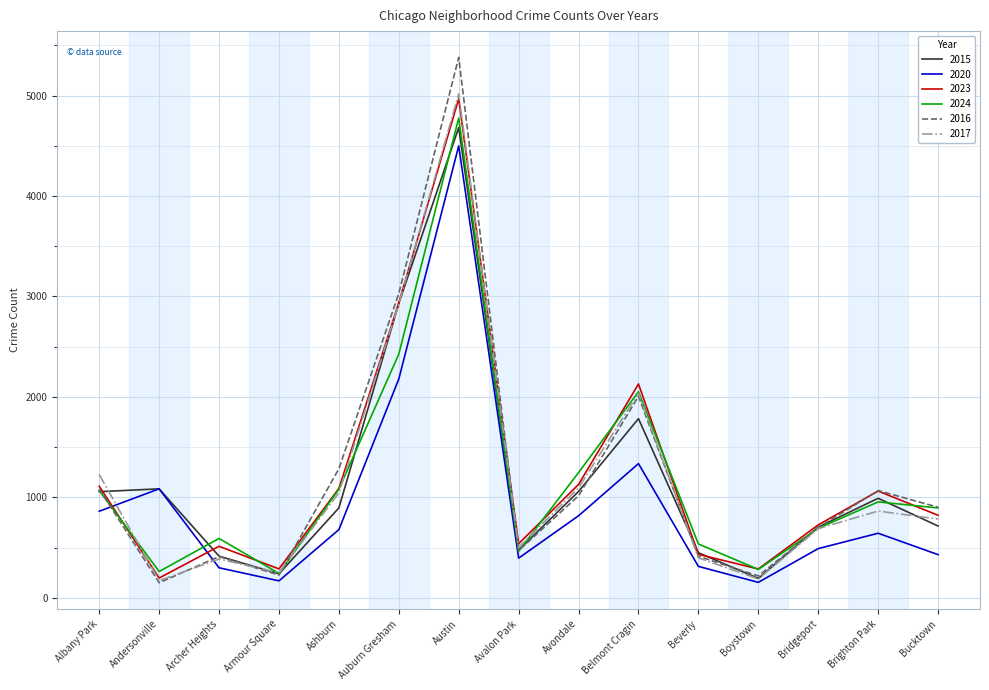

What is the minimum value shown in the chart?

149